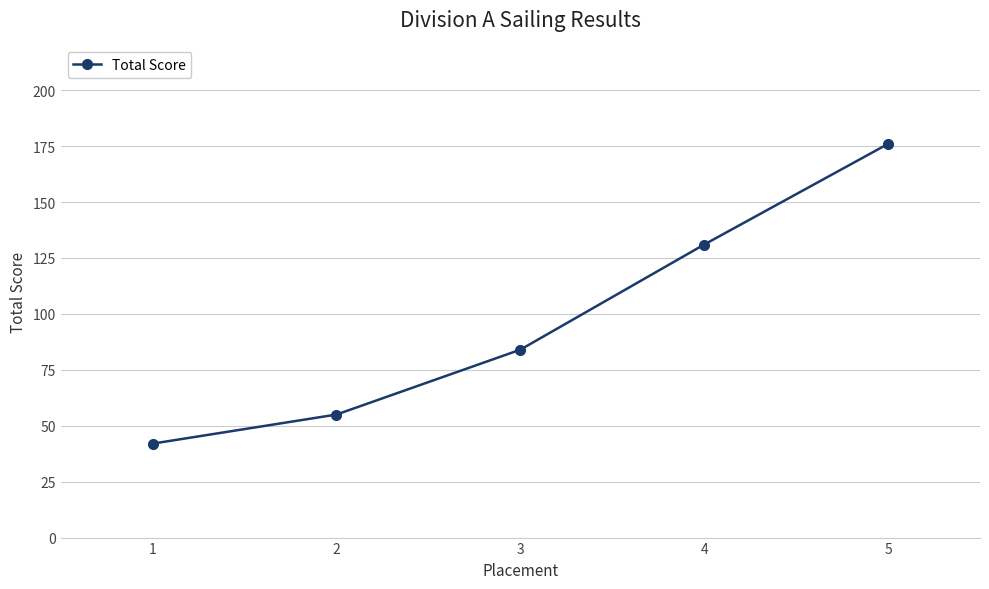

What is the ratio of the value at 5 to the value at 2?

3.2